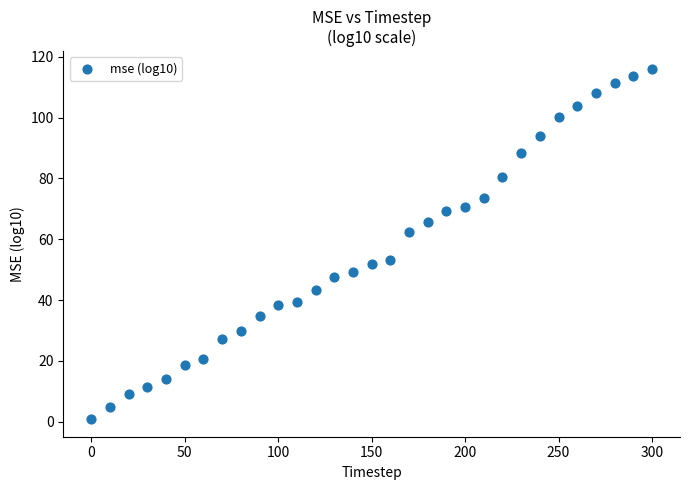

What is the range of X values (max minus min)?

300.0